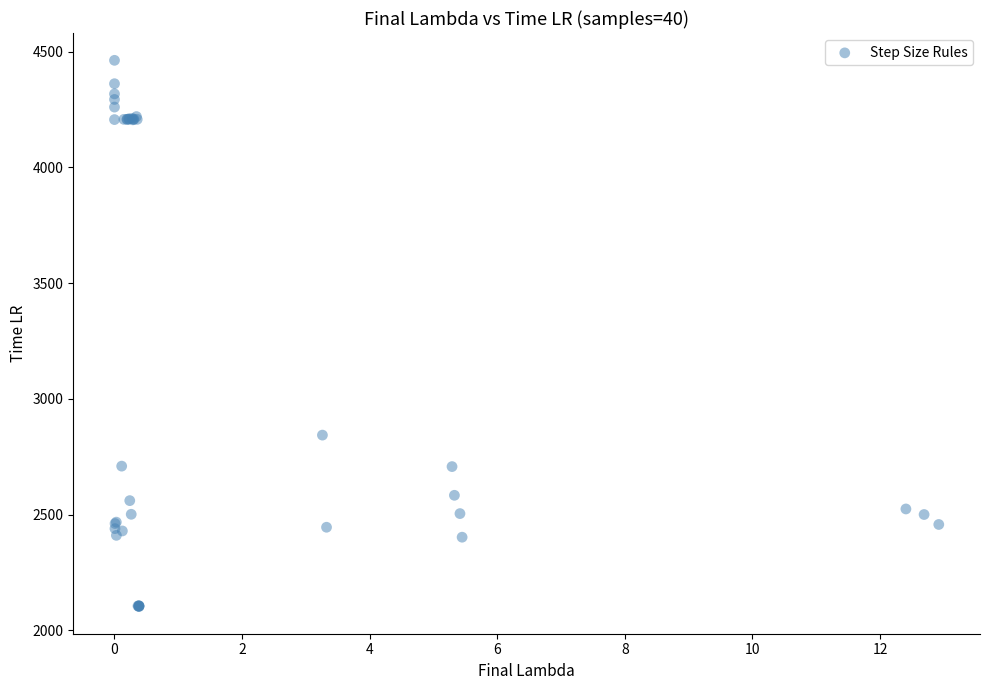

What Y value in the scatter plot is closest to 3282?

2843